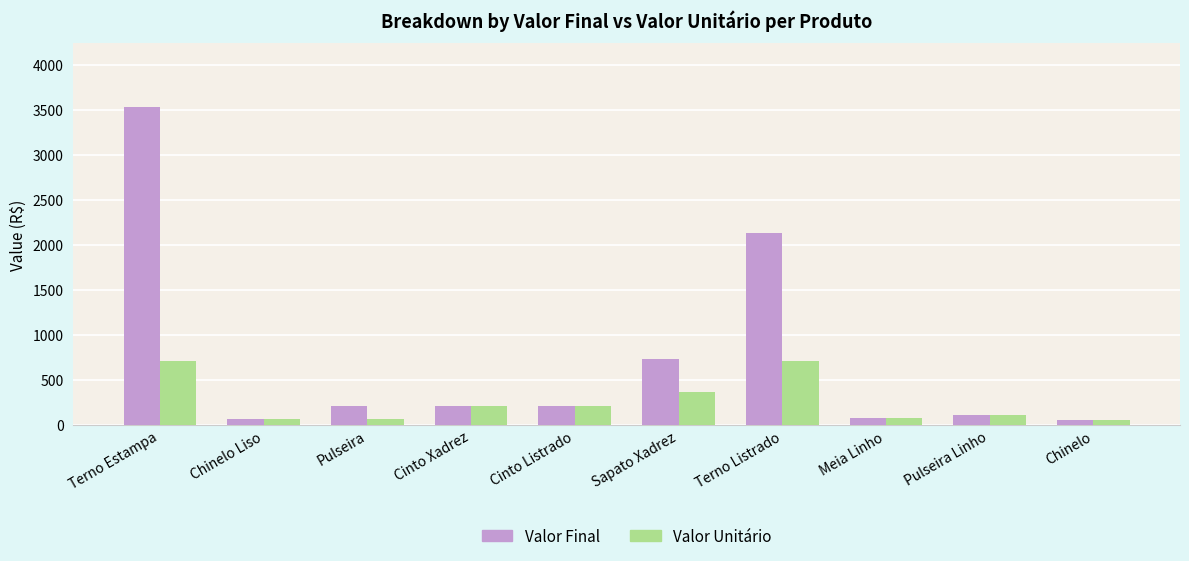

Which category has the highest value across all series?

Terno Estampa